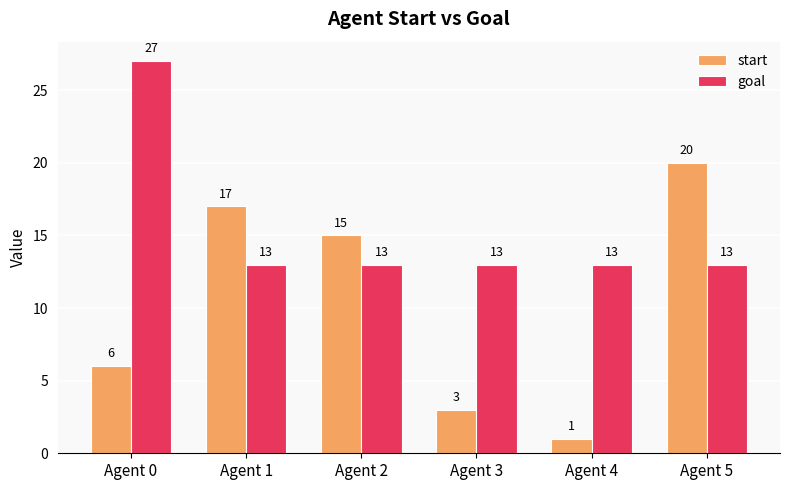

What are all the series names shown in the legend?

start, goal